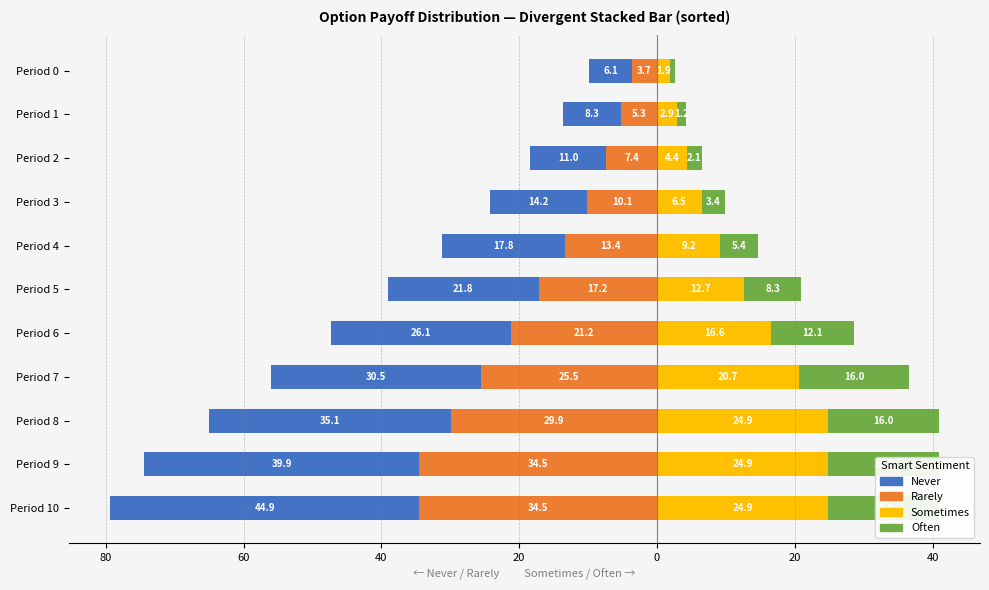

How many bars are there in total?

44